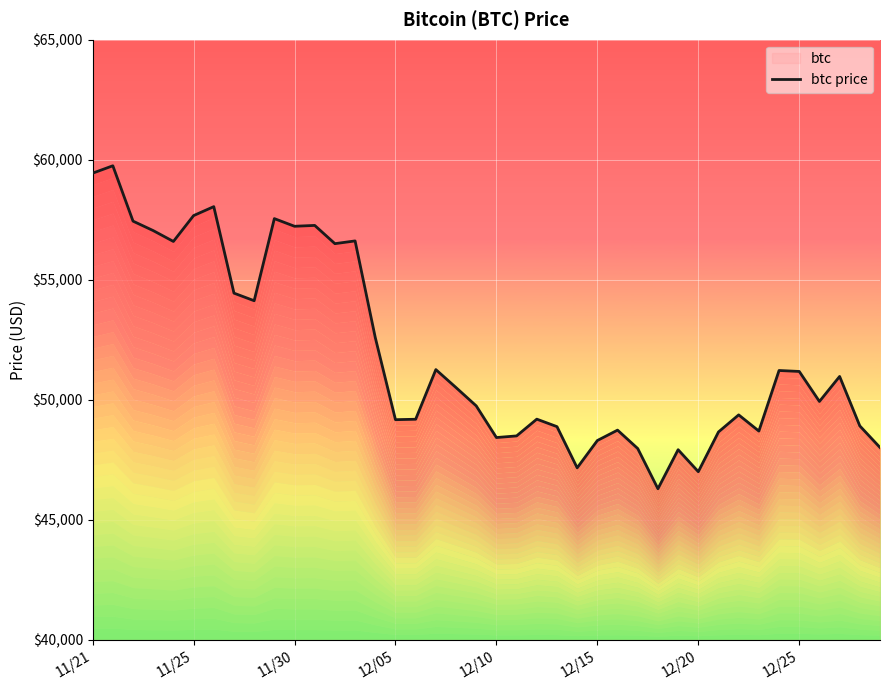

What is the difference between the second highest and minimum values?

13145